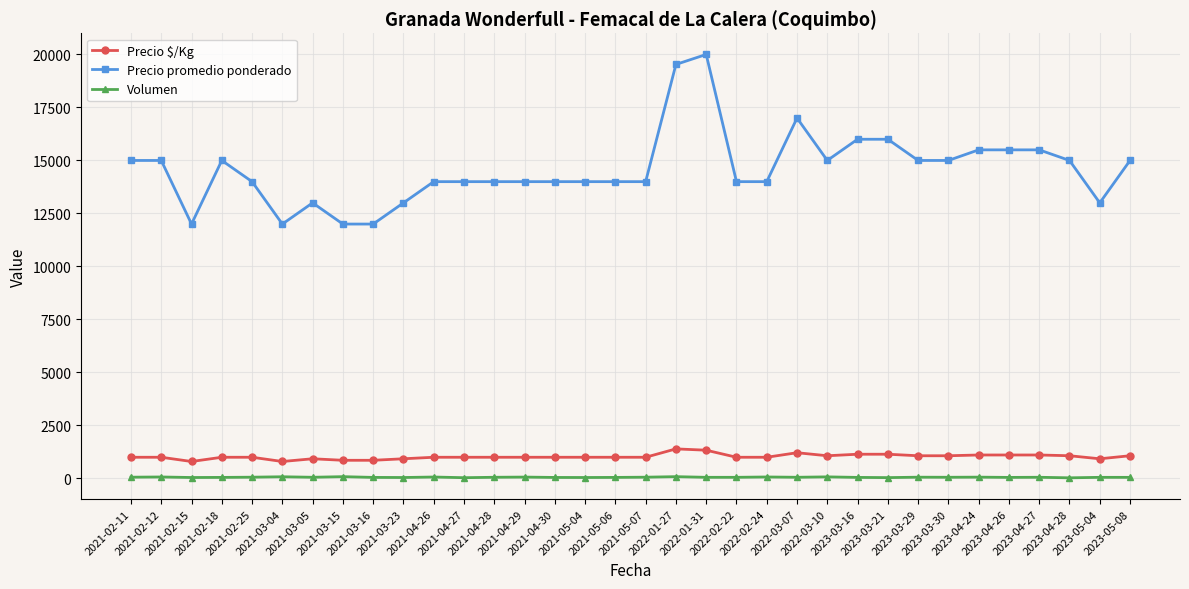

How many lines are shown in the chart?

3